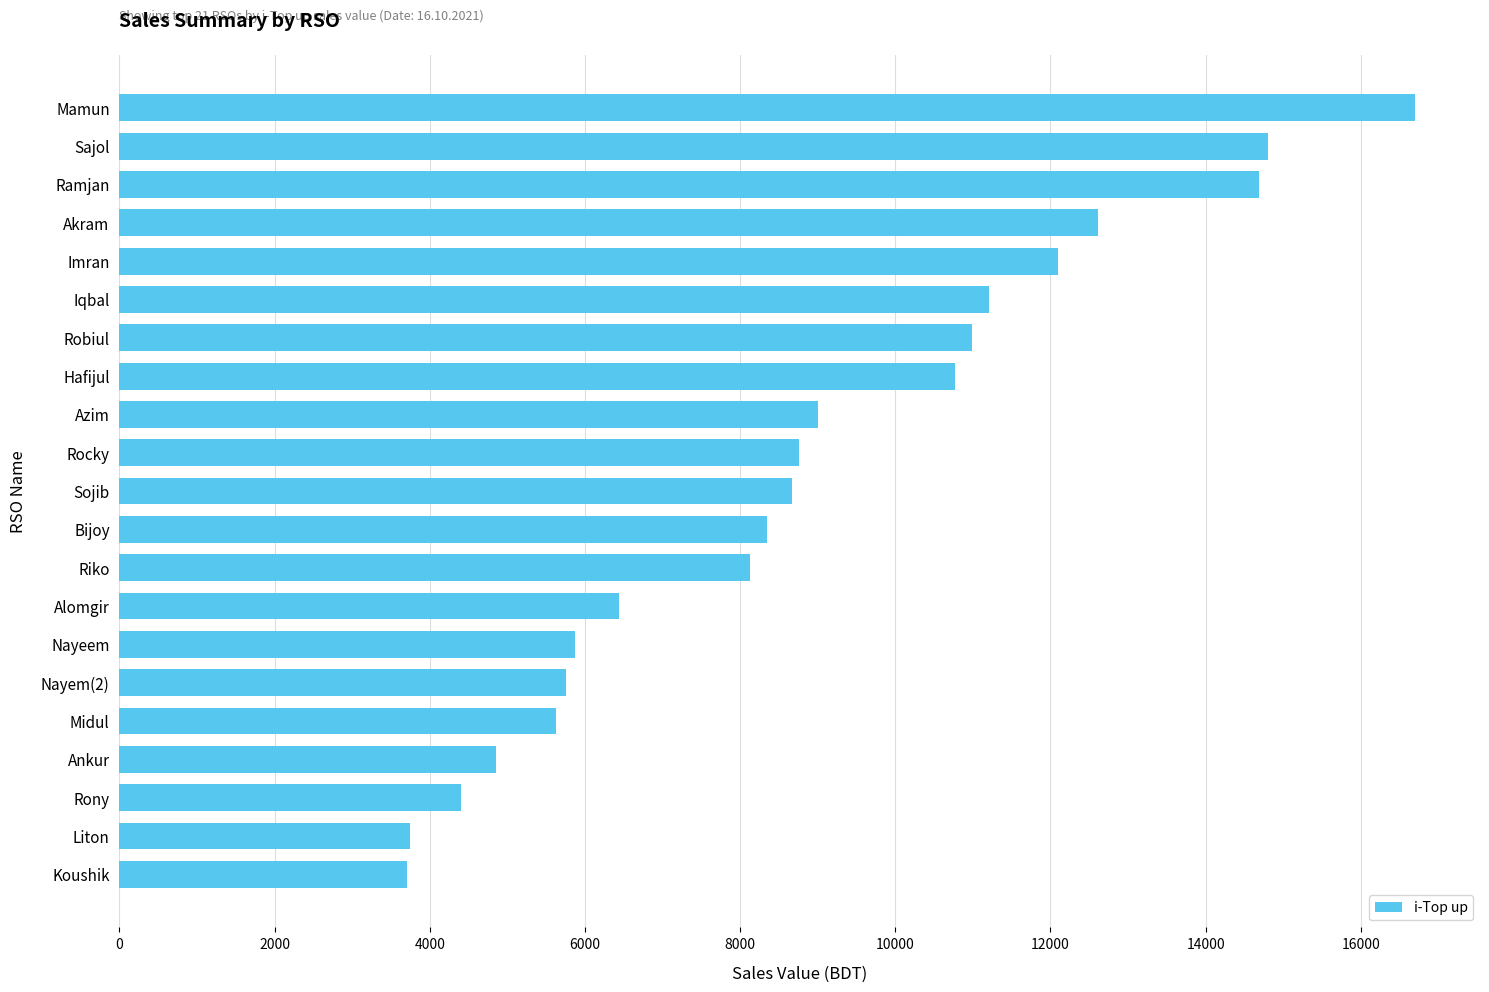

What is the difference between the second highest and second lowest values?

11053